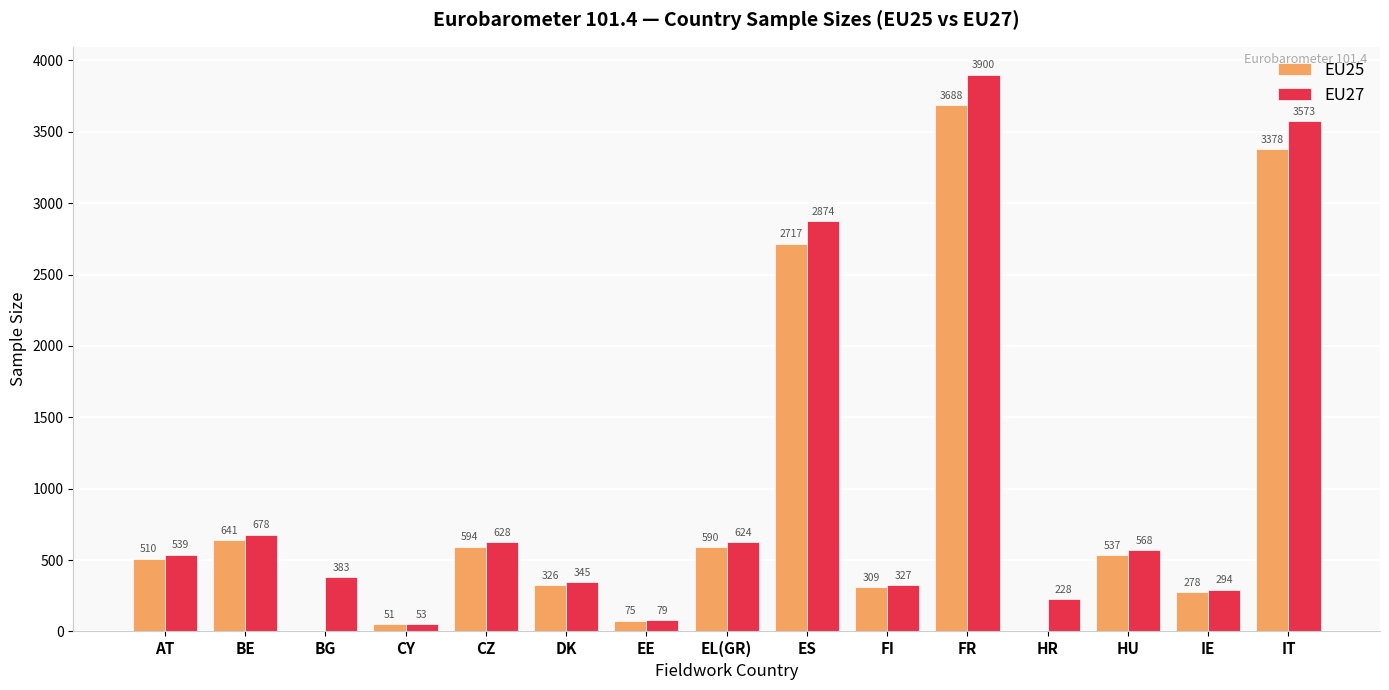

Reading left to right, what are all the values shown in this chart?

EU25: 510	641	0	51	594	326	75	590	2717	309	3688	0	537	278	3378
EU27: 539	678	383	53	628	345	79	624	2874	327	3900	228	568	294	3573